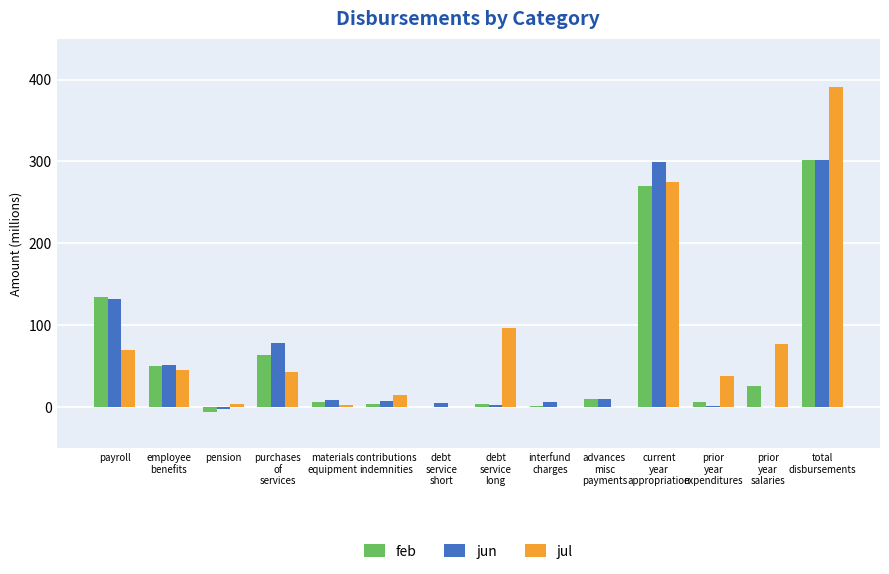

Count the number of data series in this chart.

3